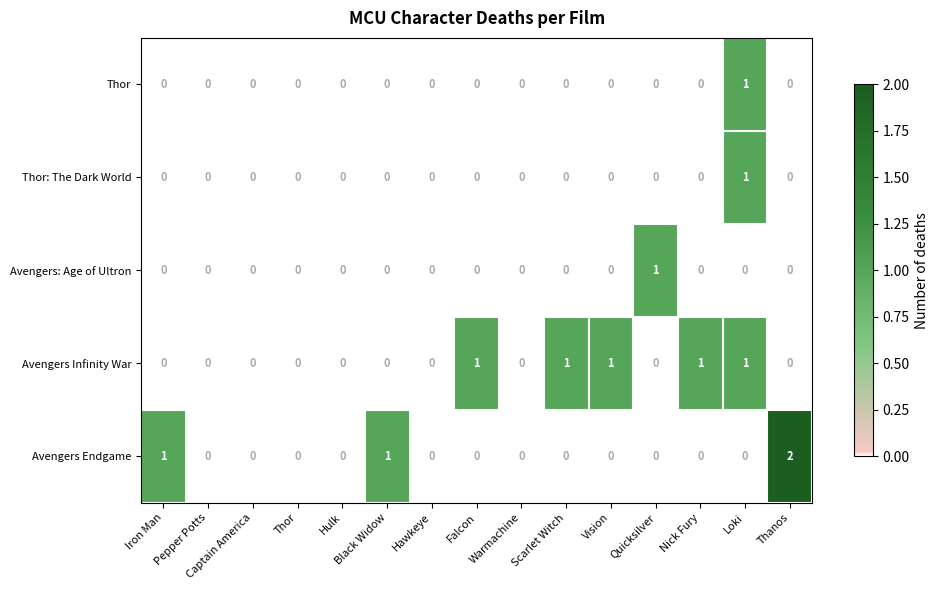

How many Thor: The Dark World values are between 0 and 1?

15